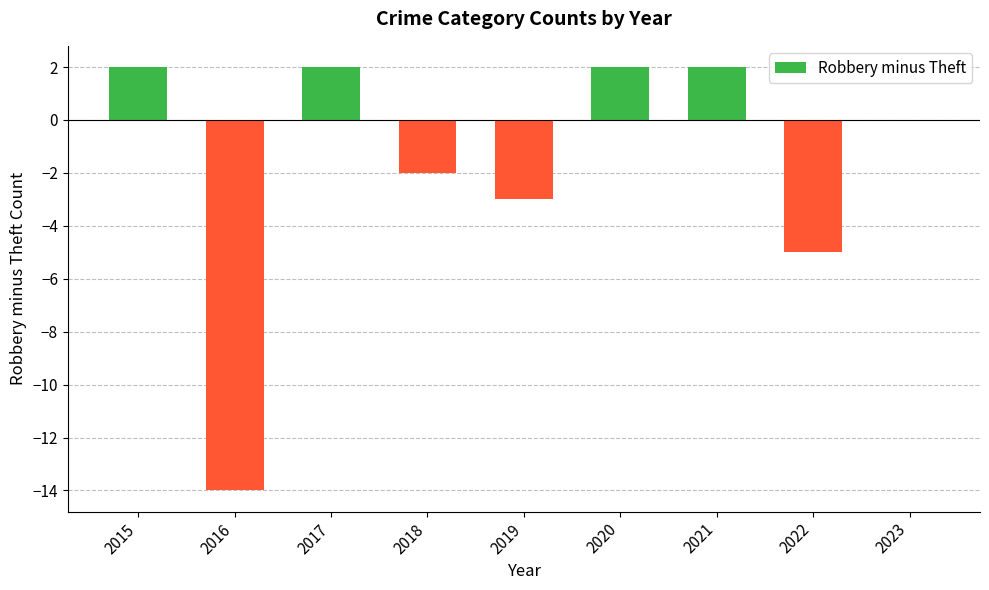

What is the change in value from 2016 to 2020?

+16